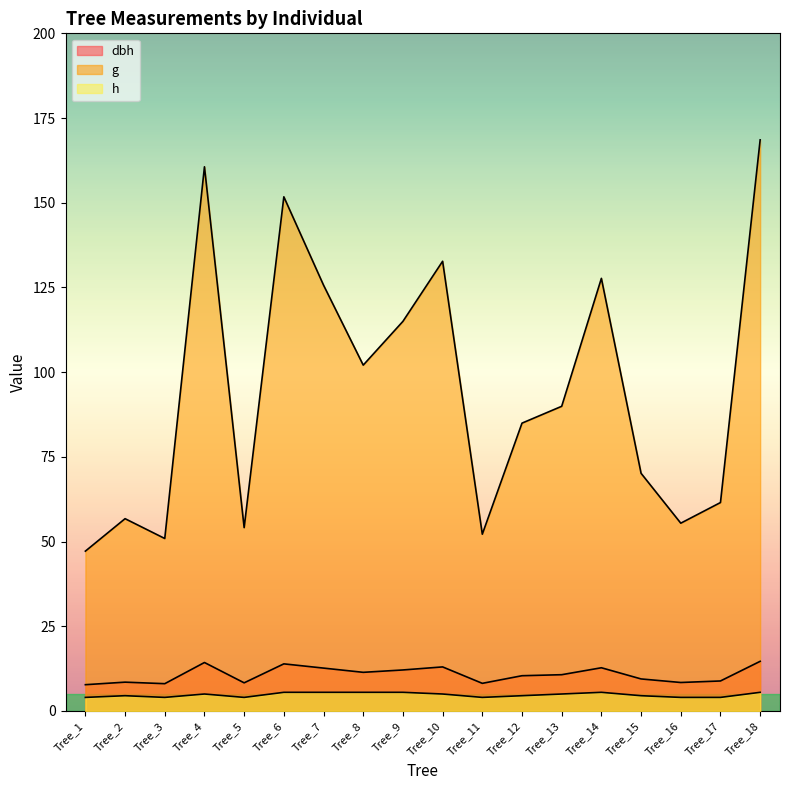

True or false: h and g cross at least once.

False